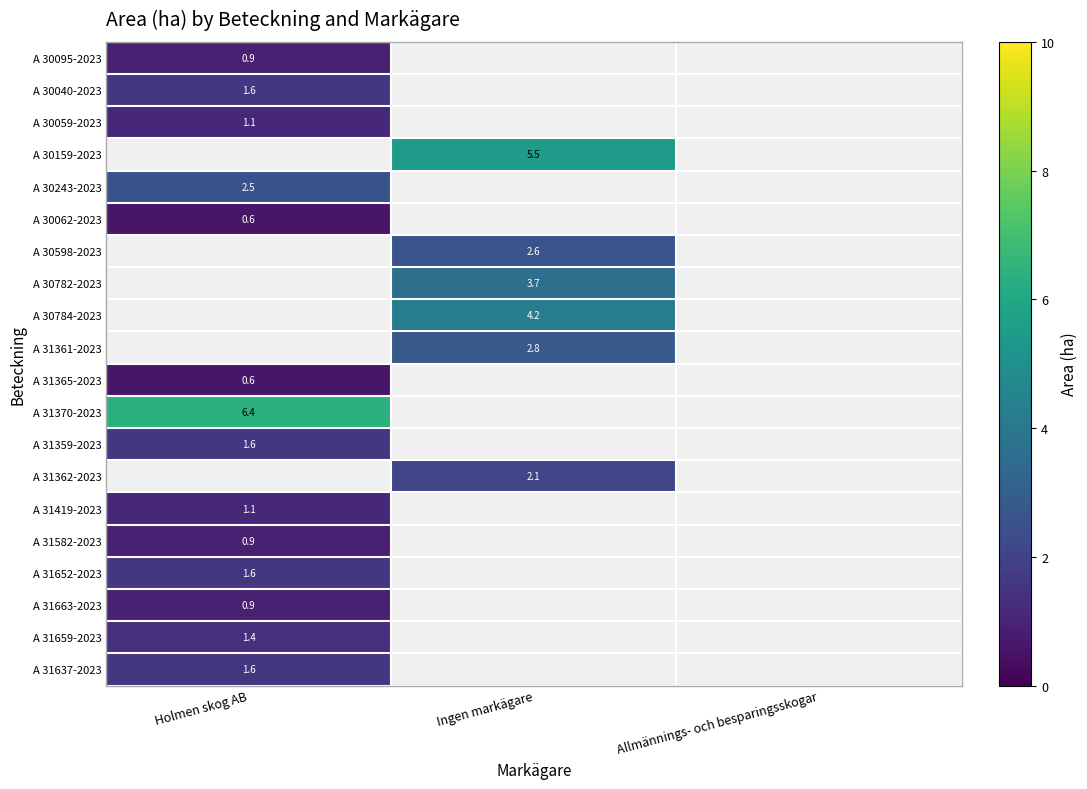

How many distinct data groups are displayed?

20